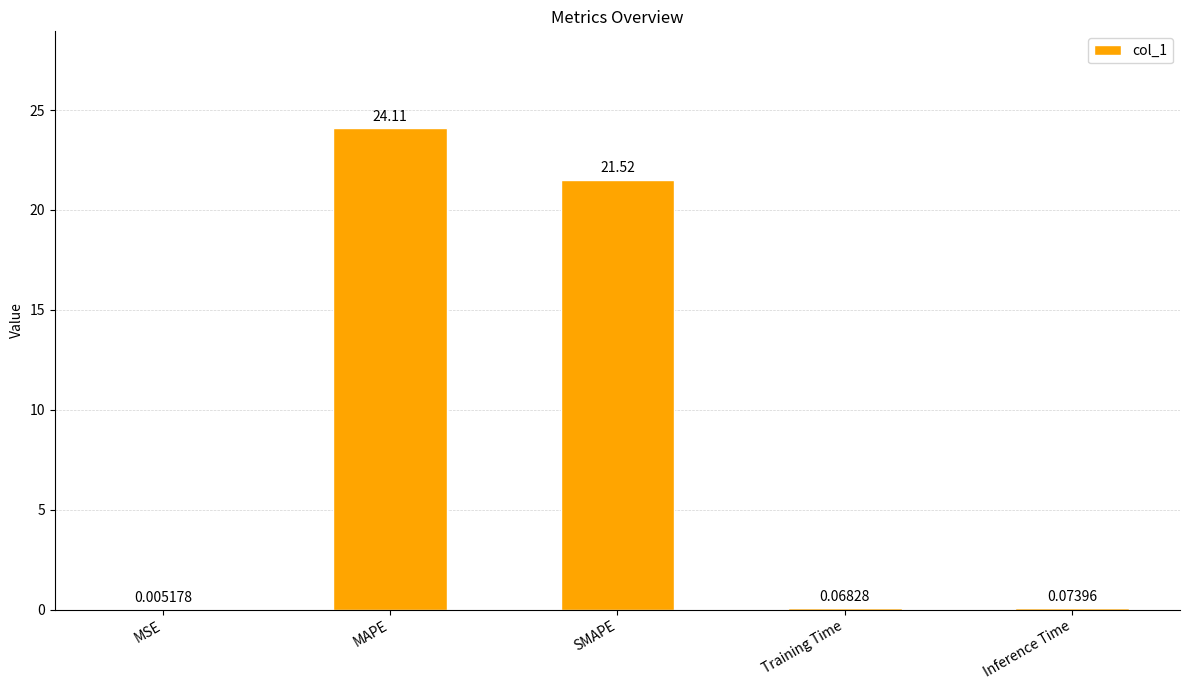

At which label is the value closest to 12?

SMAPE